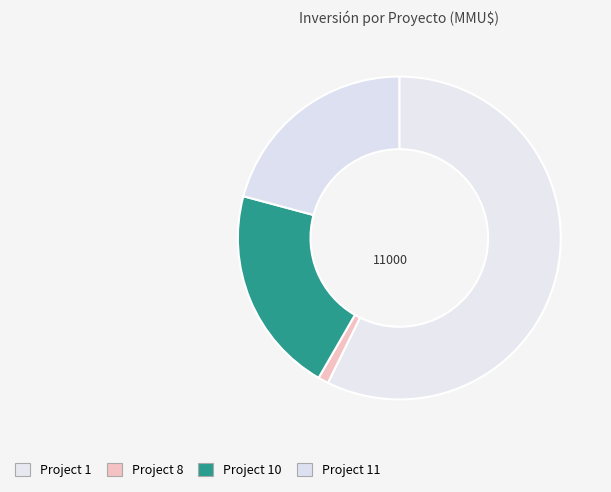

Count the number of slices in the pie.

4